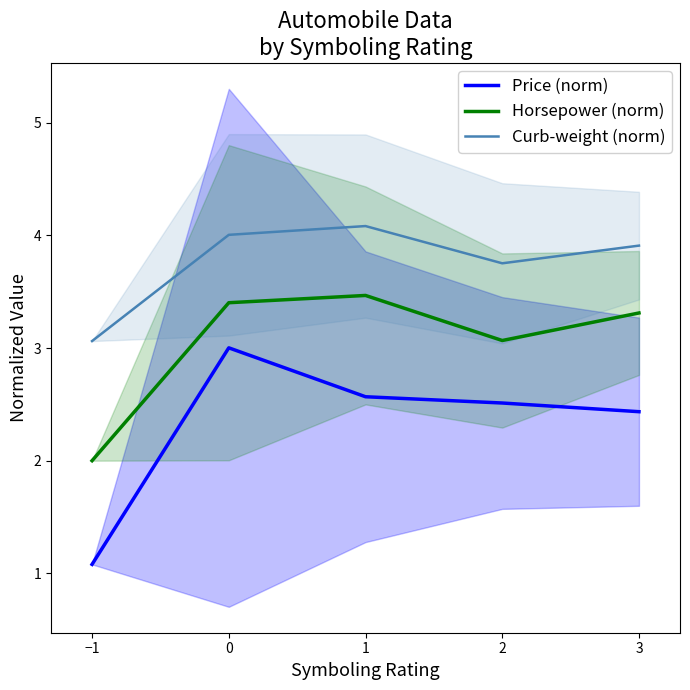

Reading right to left, extract all data points from this chart.

Price (norm): 2.4	2.5	2.6	3.0	1.1
Horsepower (norm): 3.3	3.1	3.5	3.4	2.0
Curb-weight (norm): 3.9	3.8	4.1	4.0	3.1